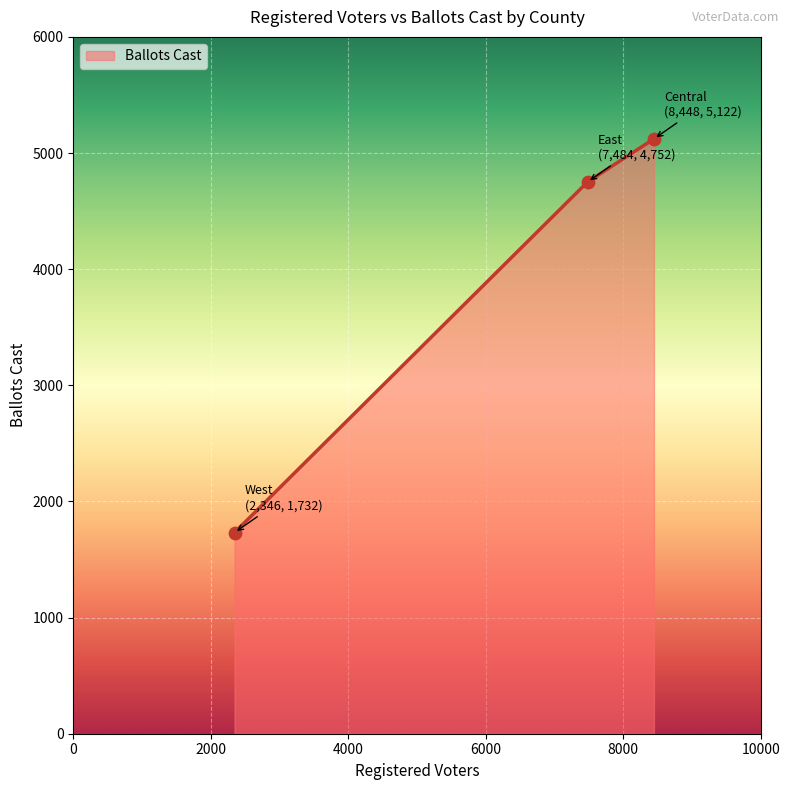

What is the maximum value shown in the chart?

5122